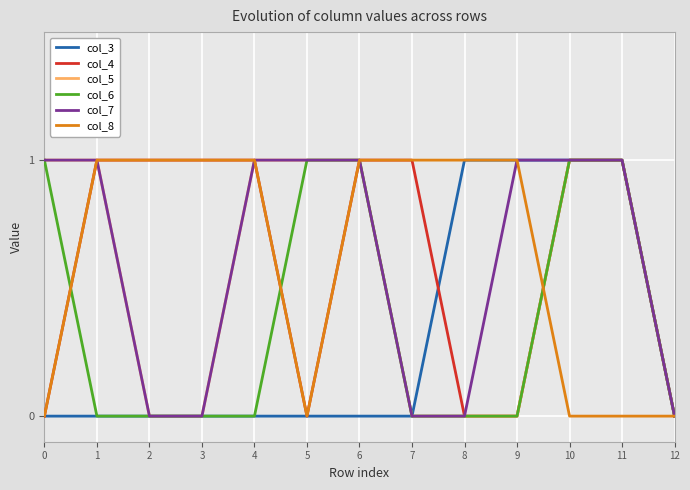

What is the total value across all series at 9?

3